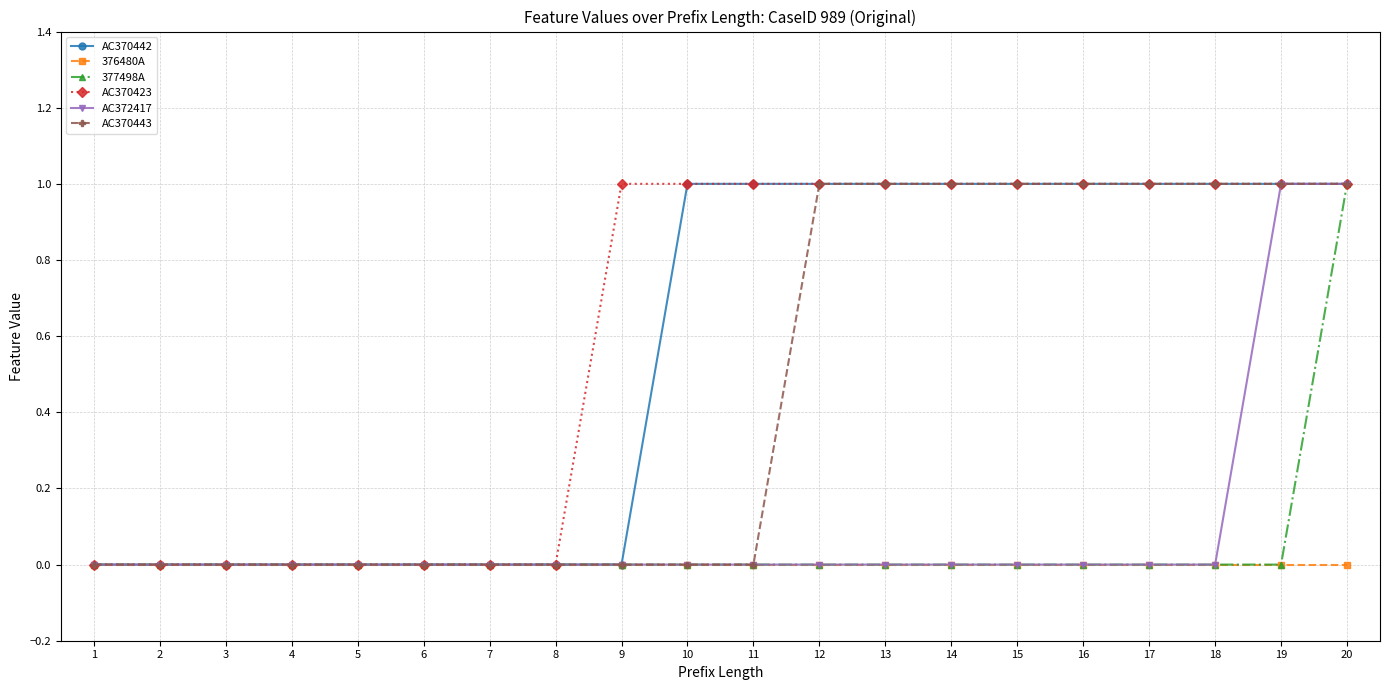

At which category is the sum across all series the highest?

20